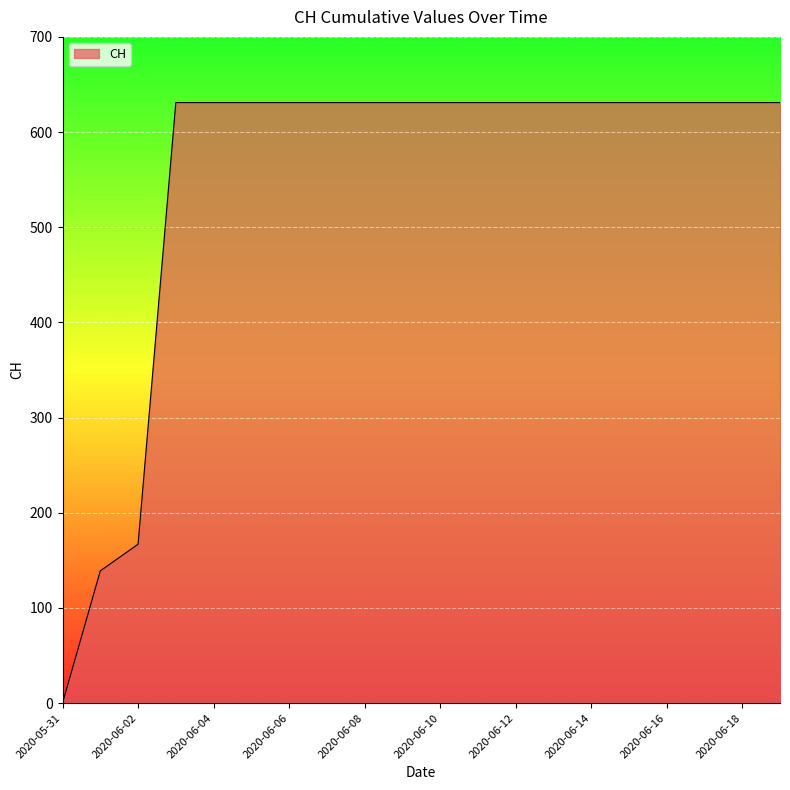

What is the greatest value displayed?

631